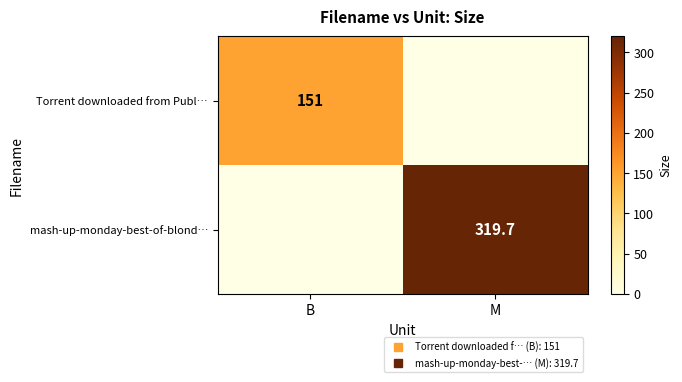

Is it true that mash-up-monday-best-of-blond… equals 0.0 at B?

True